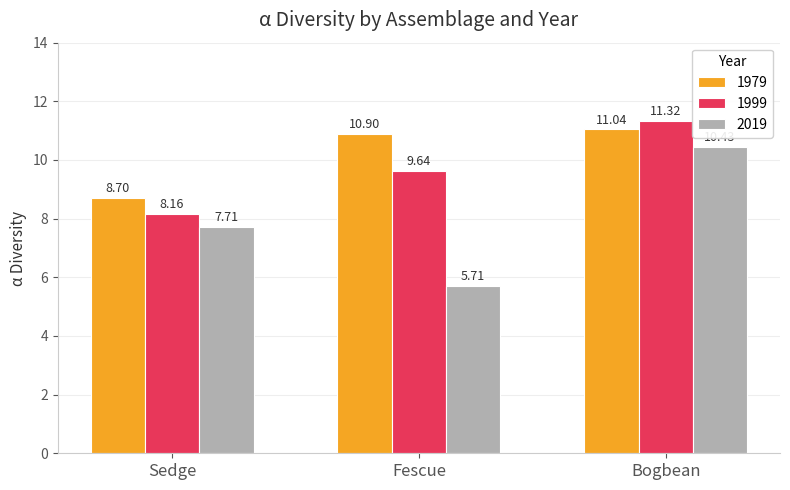

What is the difference between the second highest and minimum values in the 2019 series?

2.0